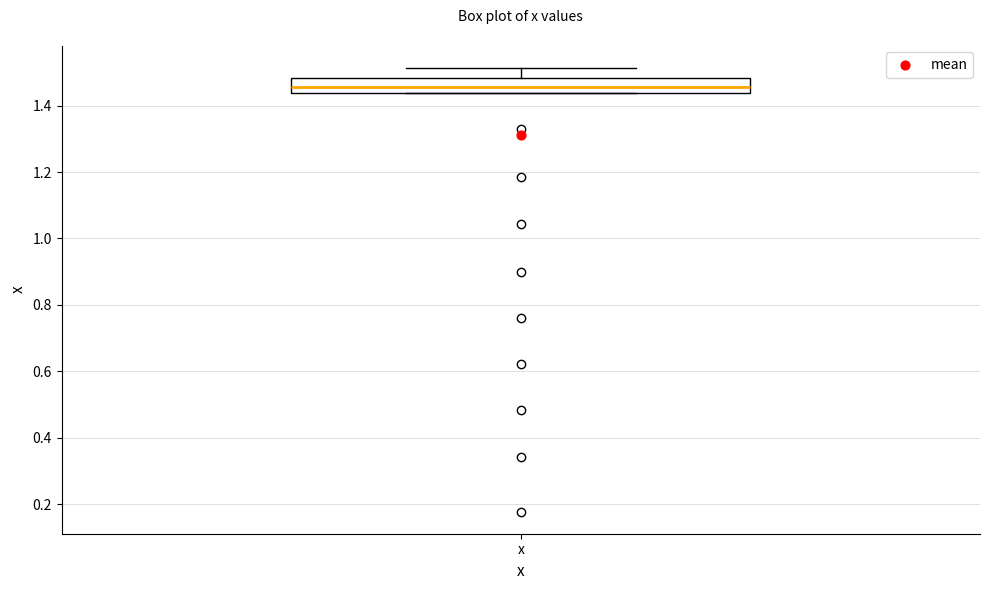

Transcribe this box plot: give where the median line is, the range the box spans, and where the two whiskers end, as read against the y-axis. The values are not printed on the chart, so give them approximately, as read against the axis.

median 1.46, box 1.44 to 1.48, whiskers 1.44 to 1.52